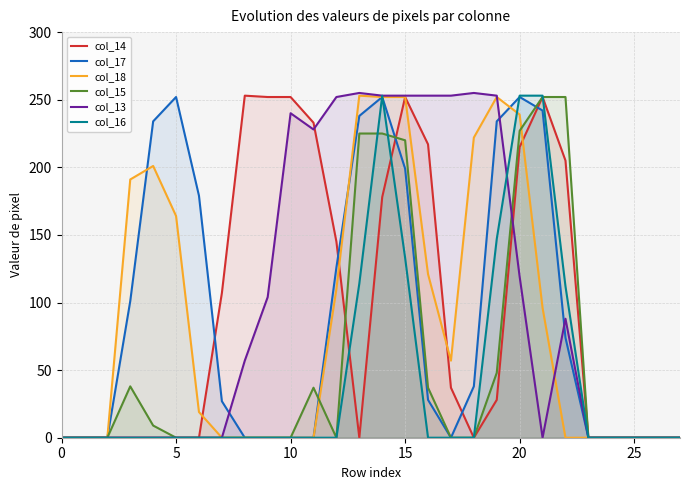

What are all the series names shown in the legend?

col_14, col_17, col_18, col_15, col_13, col_16